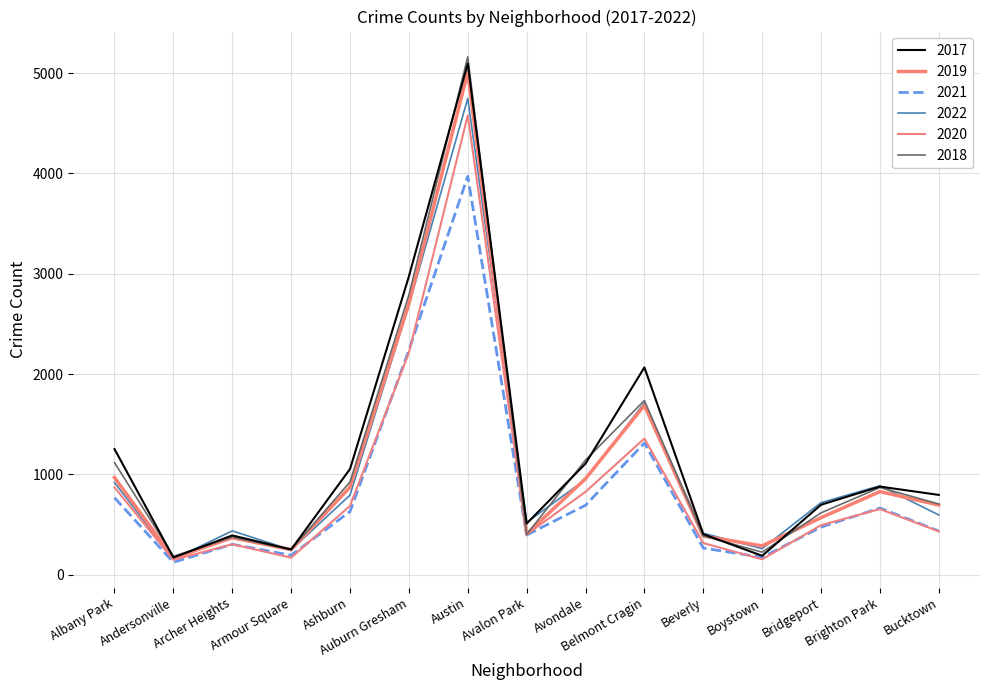

The 2019 series shows 86 at Boystown. True or false?

False